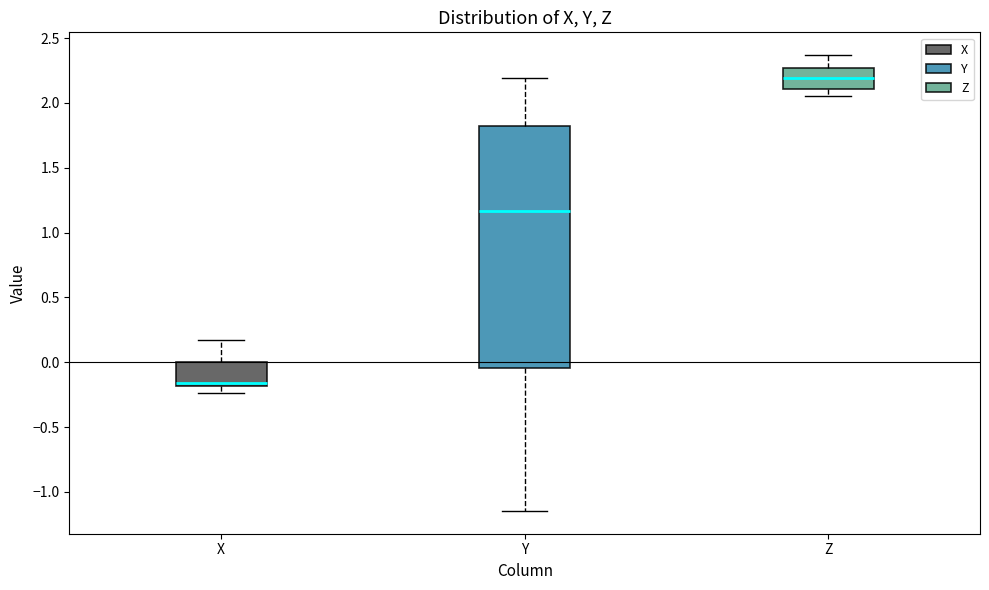

Reading left to right, transcribe this box plot: for each box, give where its median line is, the range the box spans, and where its two whiskers end, as read against the y-axis. The values are not printed on the chart, so give them approximately, as read against the axis.

X: median -0.15, box -0.20 to 0.00, whiskers -0.25 to 0.15
Y: median 1.15, box -0.05 to 1.80, whiskers -1.15 to 2.20
Z: median 2.20, box 2.10 to 2.25, whiskers 2.05 to 2.35